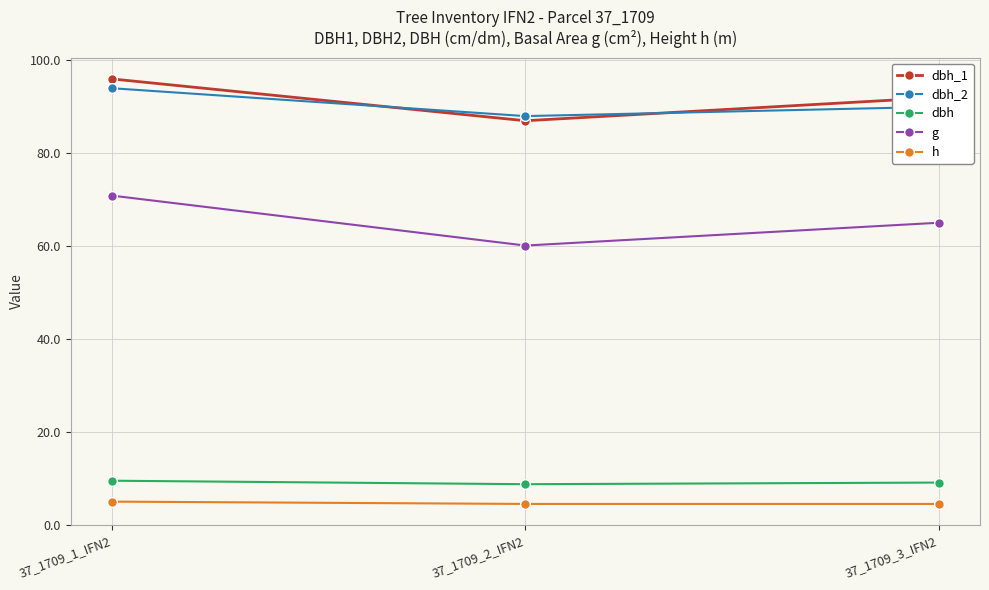

What is the maximum value shown in the chart?

96.0